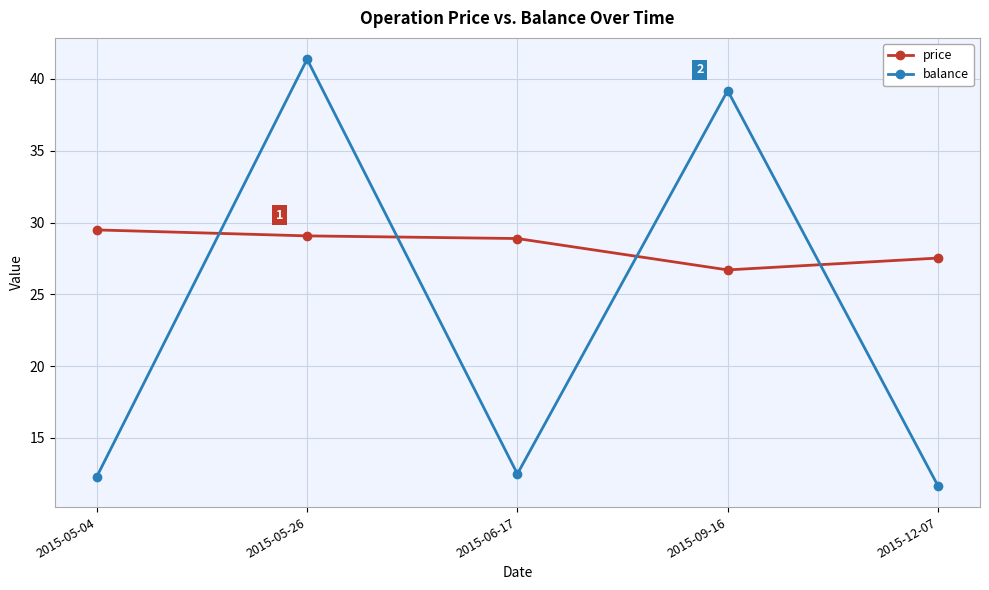

In balance, how many points are higher than both neighbors (excluding endpoints)?

2